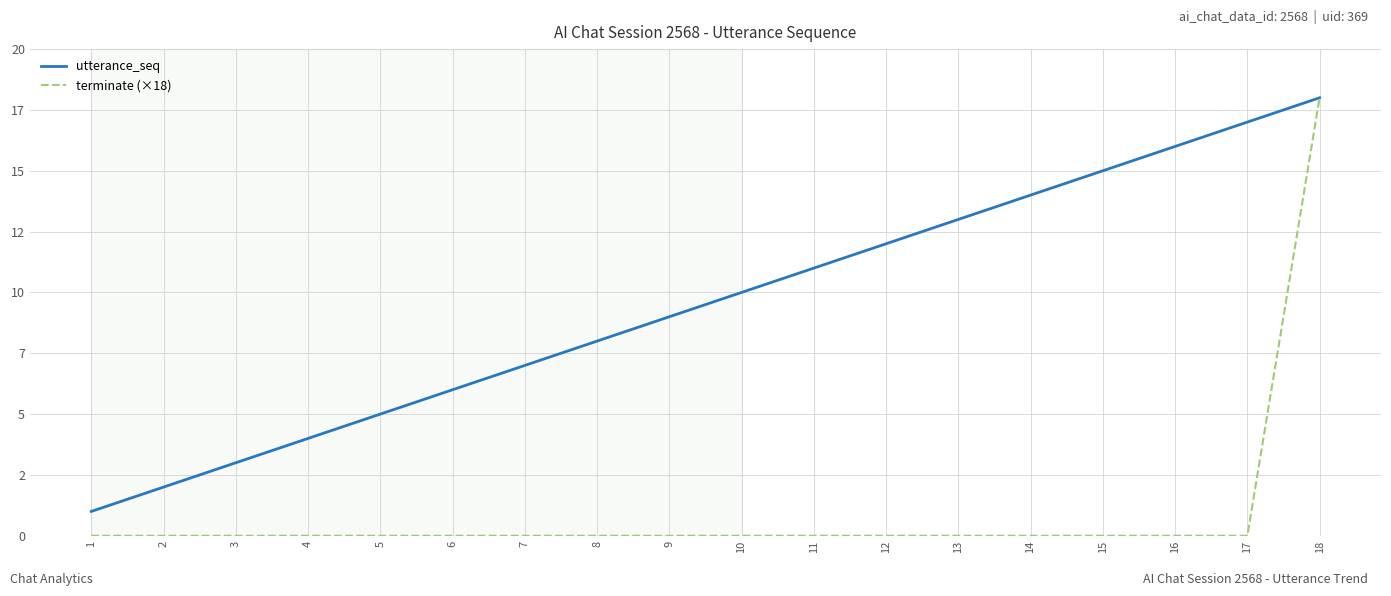

Which series has the largest range (max minus min)?

terminate (×18)